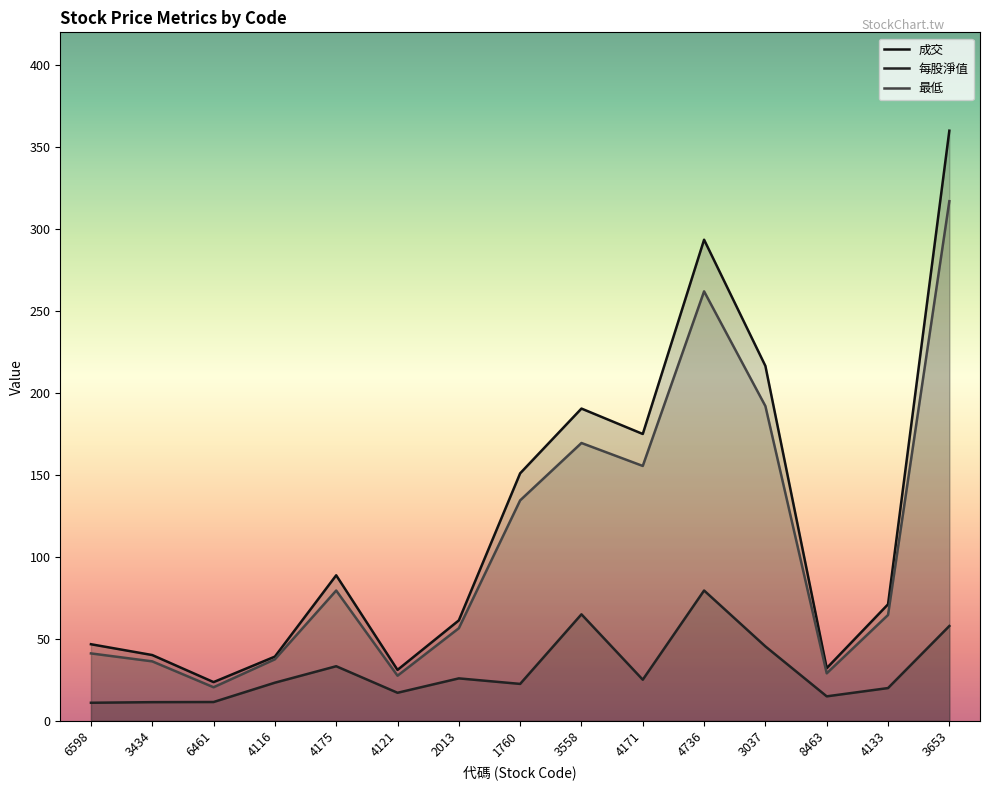

Is the value of 最低 at 3037 greater than the value of 每股淨值 at 1760?

Yes